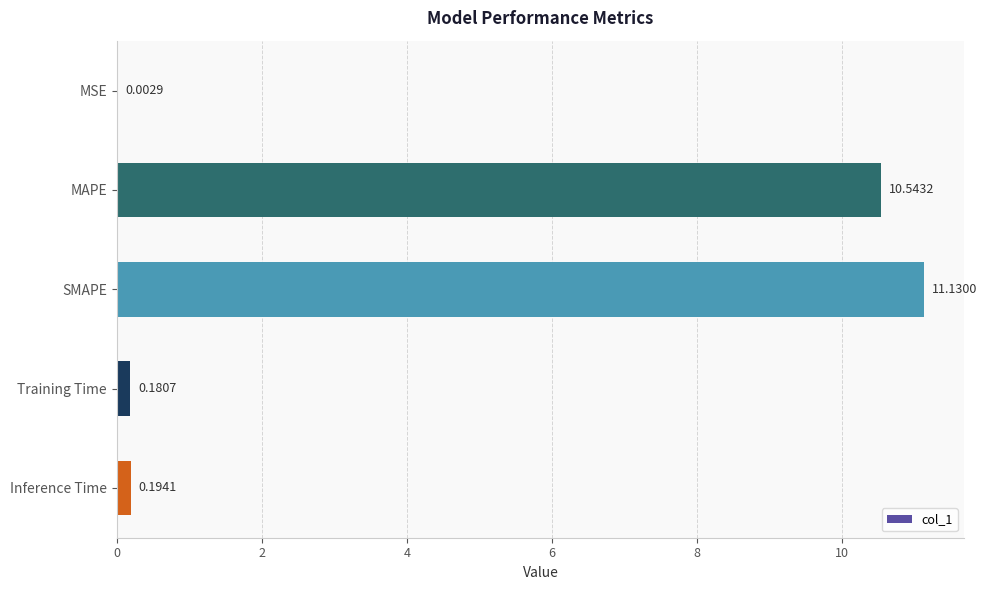

Where is the data nearest to the value 5?

Inference Time